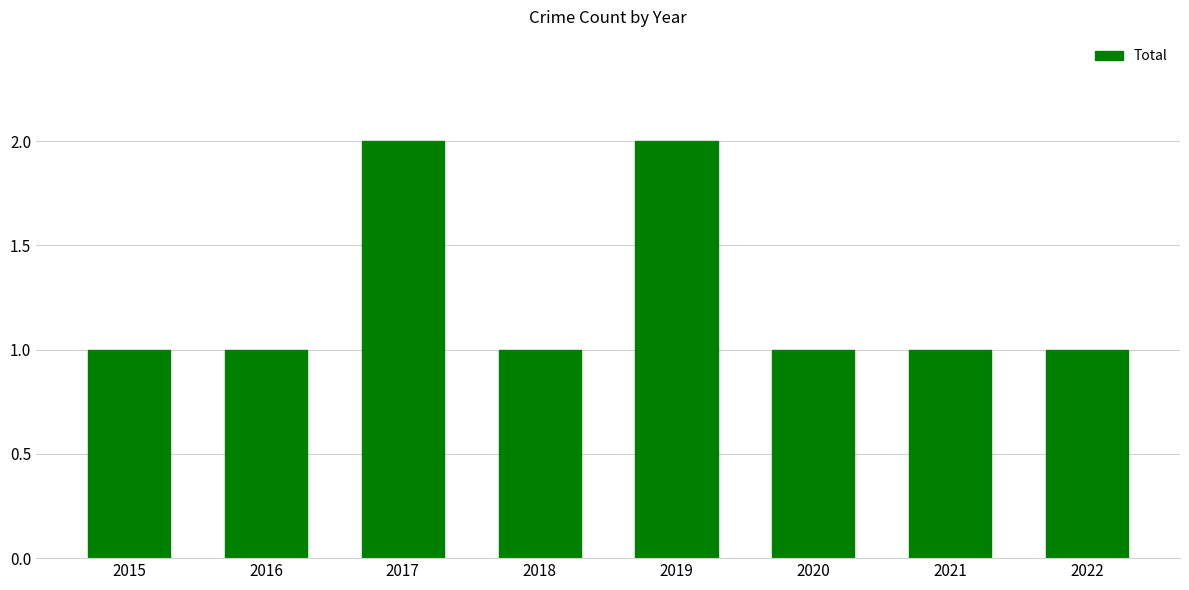

What value does the data have at 2017?

2